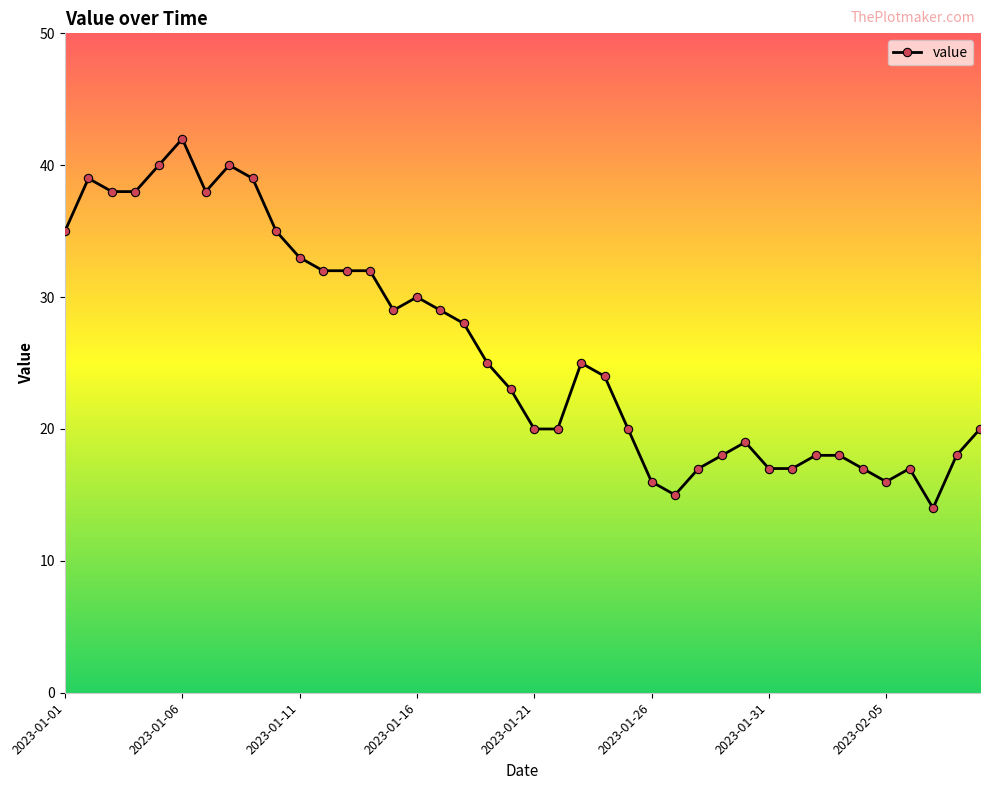

What is the value of the 15th point from the left?

29